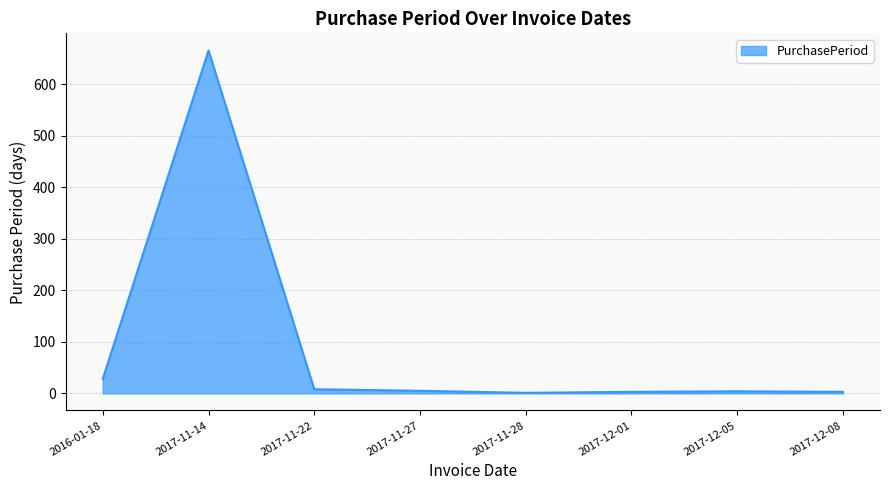

Where is the data nearest to the value 333?

2016-01-18